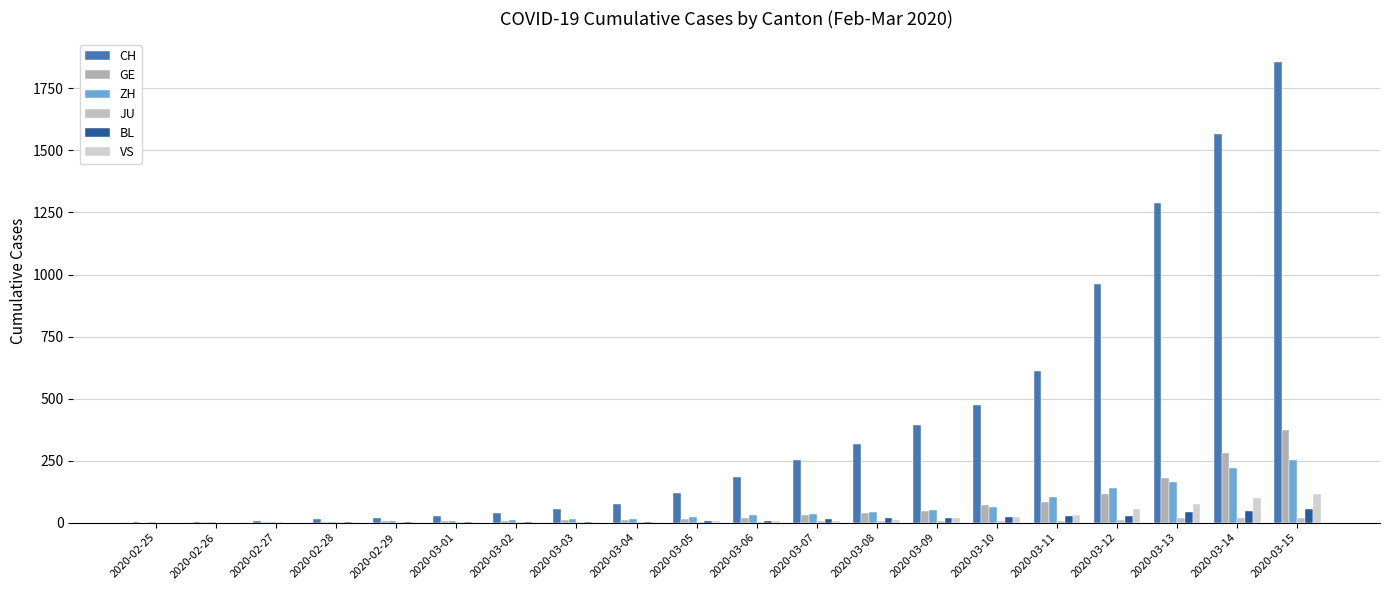

List the series in order of their peak value, highest first.

CH, GE, ZH, VS, BL, JU